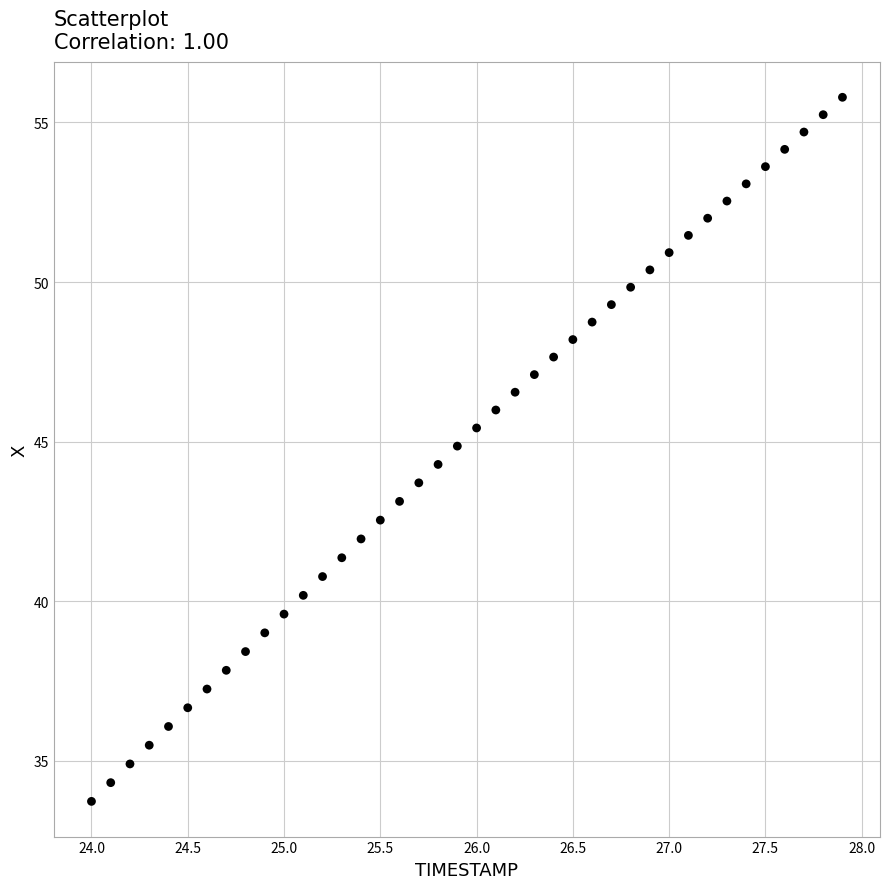

What is the range of Y values (max minus min)?

22.1